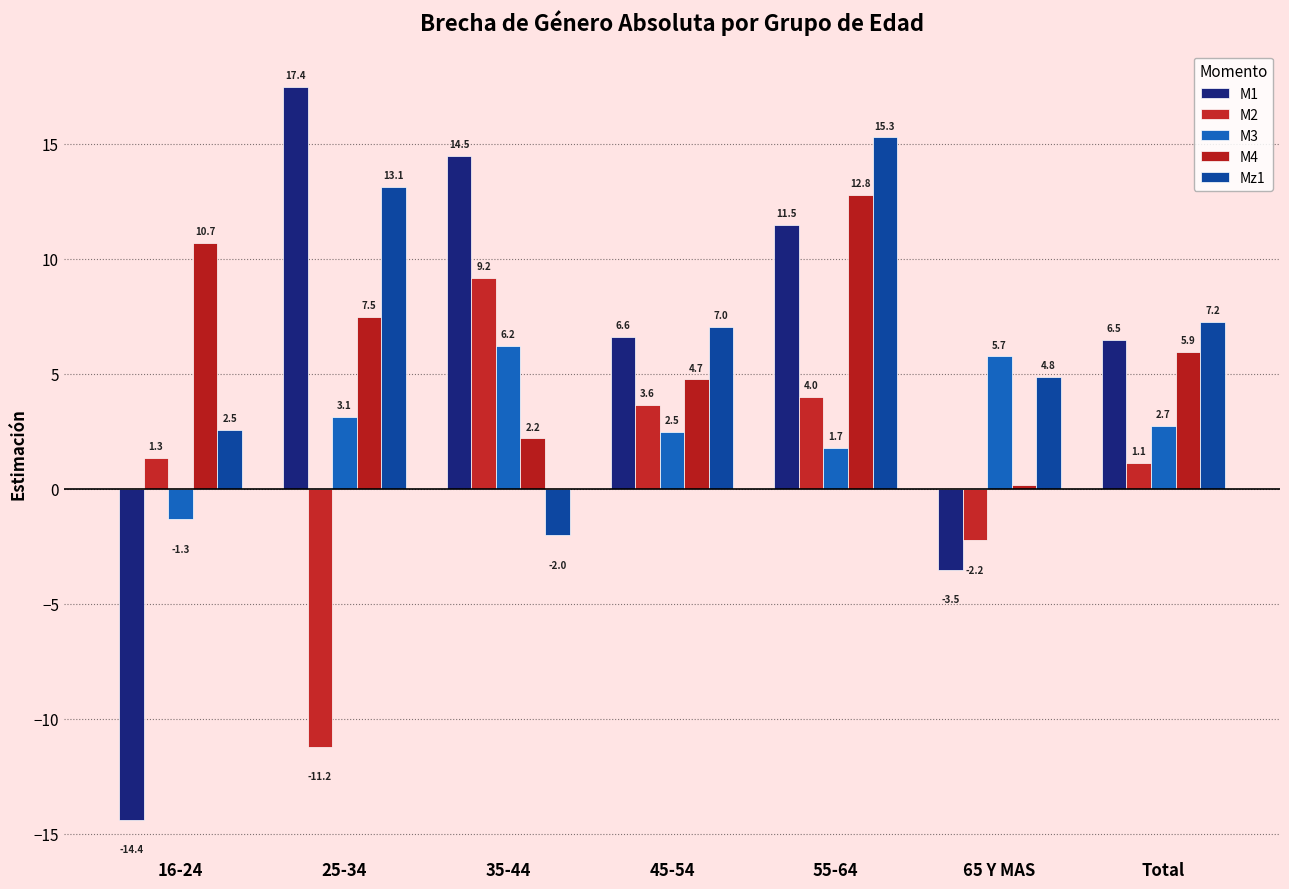

Count the number of categories in the chart.

7